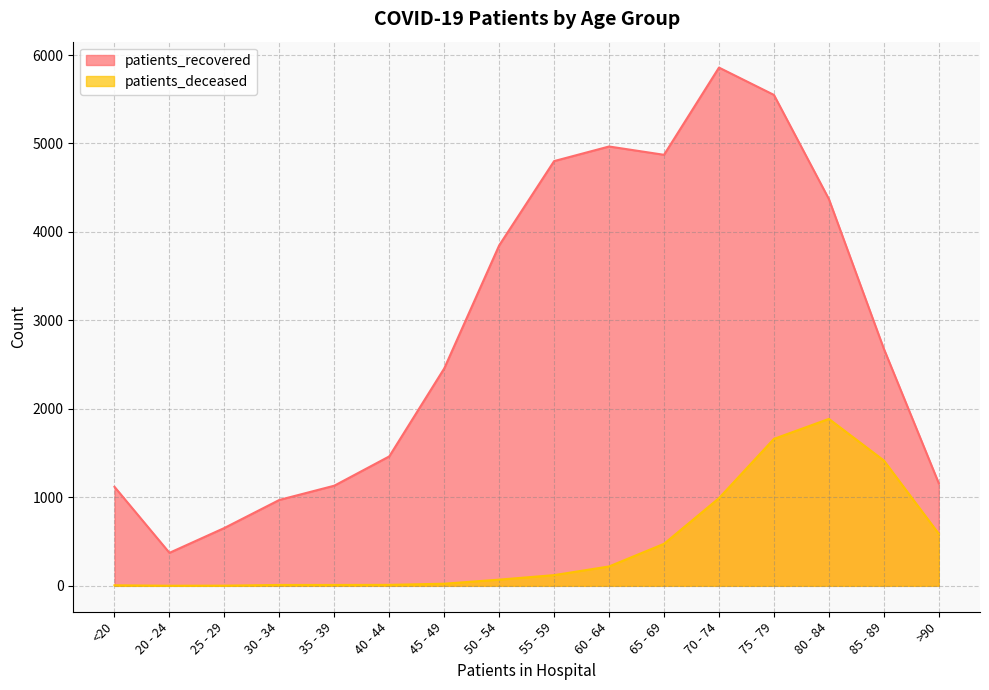

In patients_recovered, how many points are higher than both neighbors (excluding endpoints)?

2